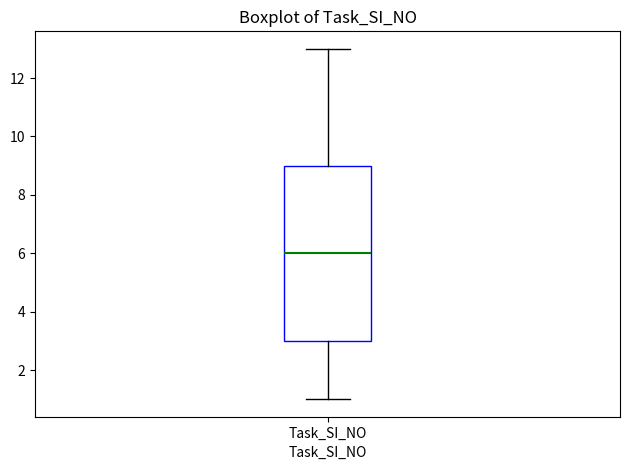

Read this box plot against the y-axis: the position of the median line, the range covered by the box, and the ends of both whiskers. The values are not printed on the chart, so give them approximately, as read against the axis.

median 6, box 3 to 9, whiskers 1 to 13